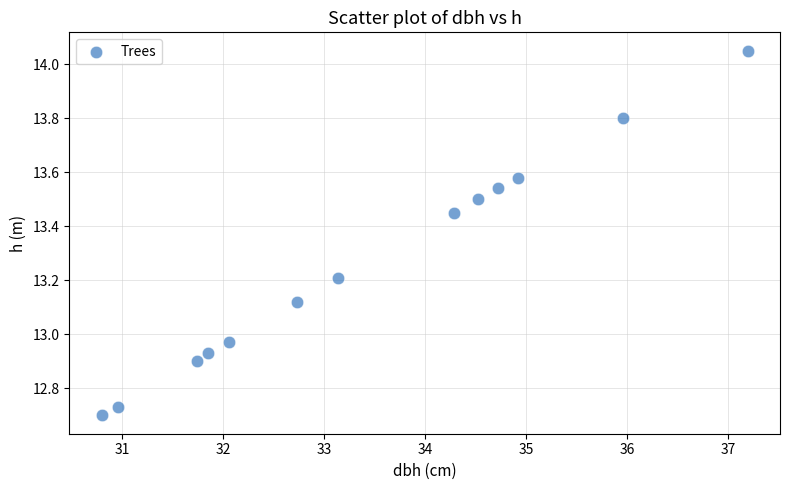

What is the range of X values (max minus min)?

6.4